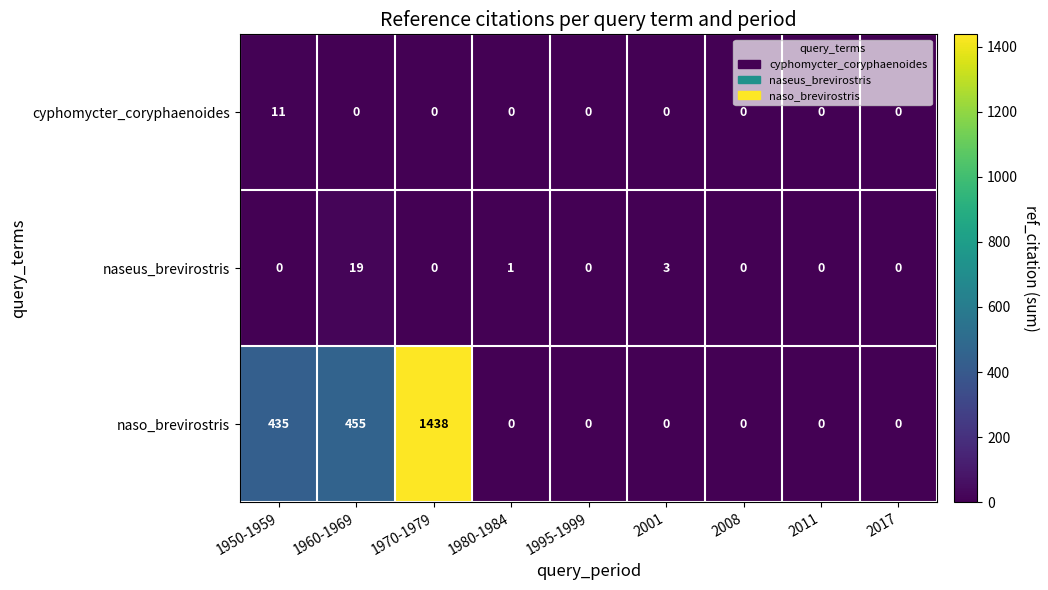

Which series changed the most between 1950-1959 and 1970-1979?

naso_brevirostris